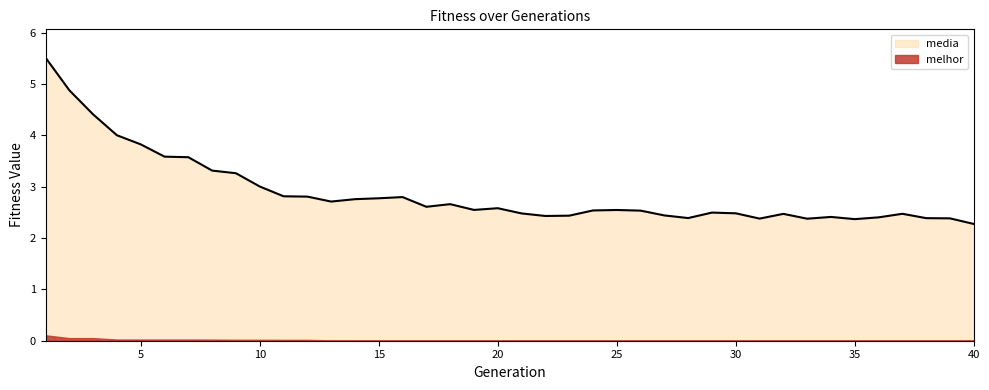

What is the sum of the values at 25 and 36?

5.0